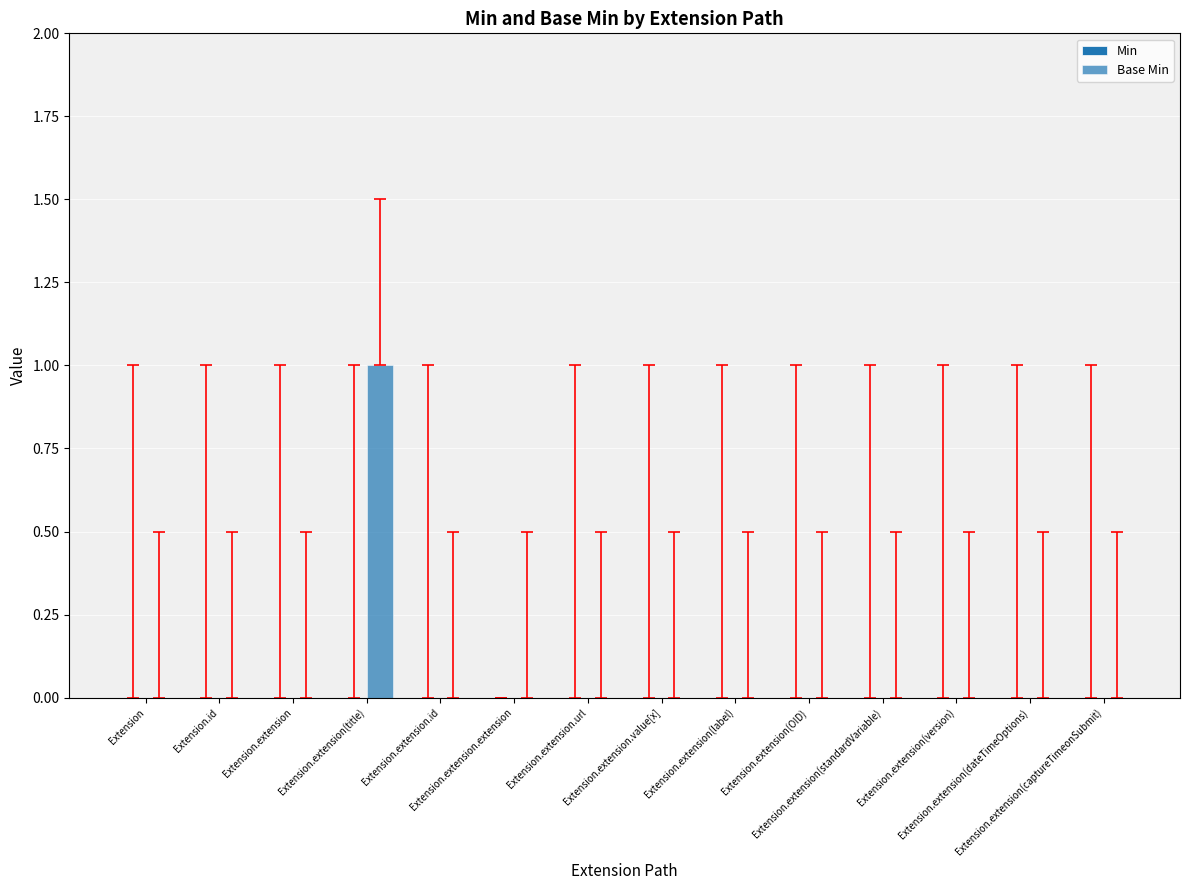

How many categories are shown in the chart?

14